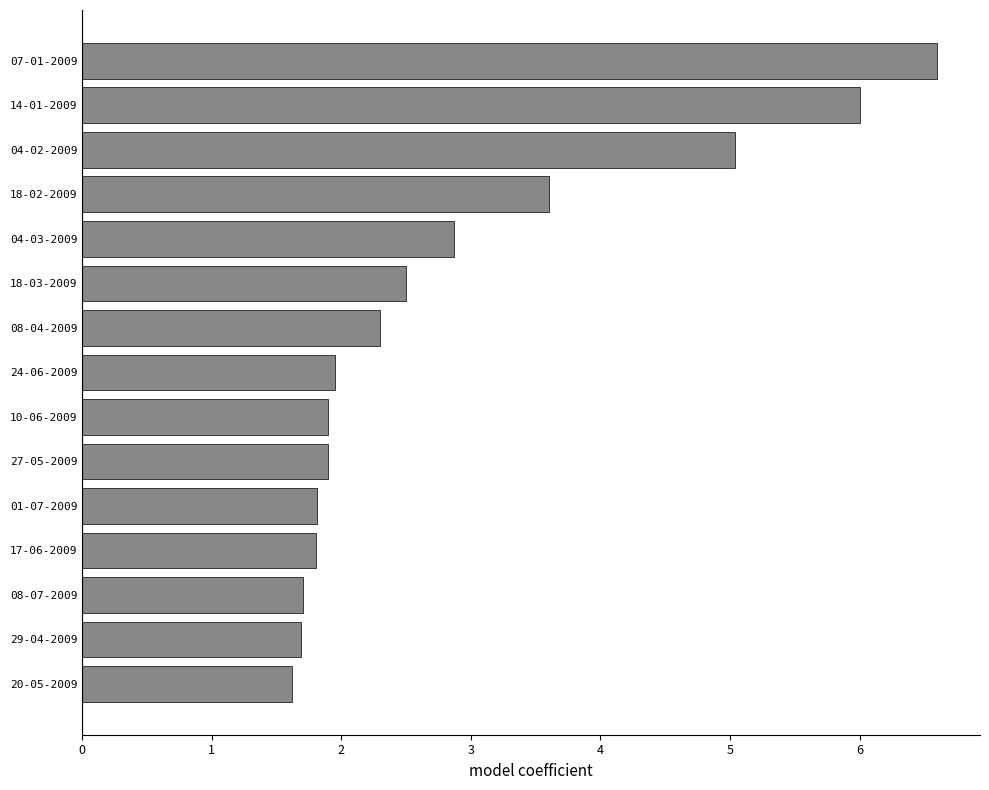

What is the maximum value shown in the chart?

6.6